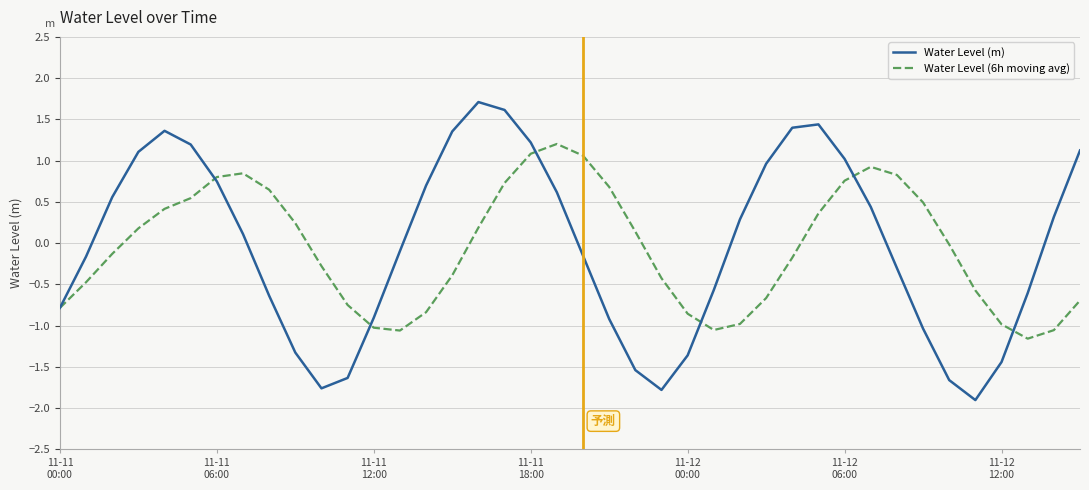

What is the smallest value displayed?

-1.9